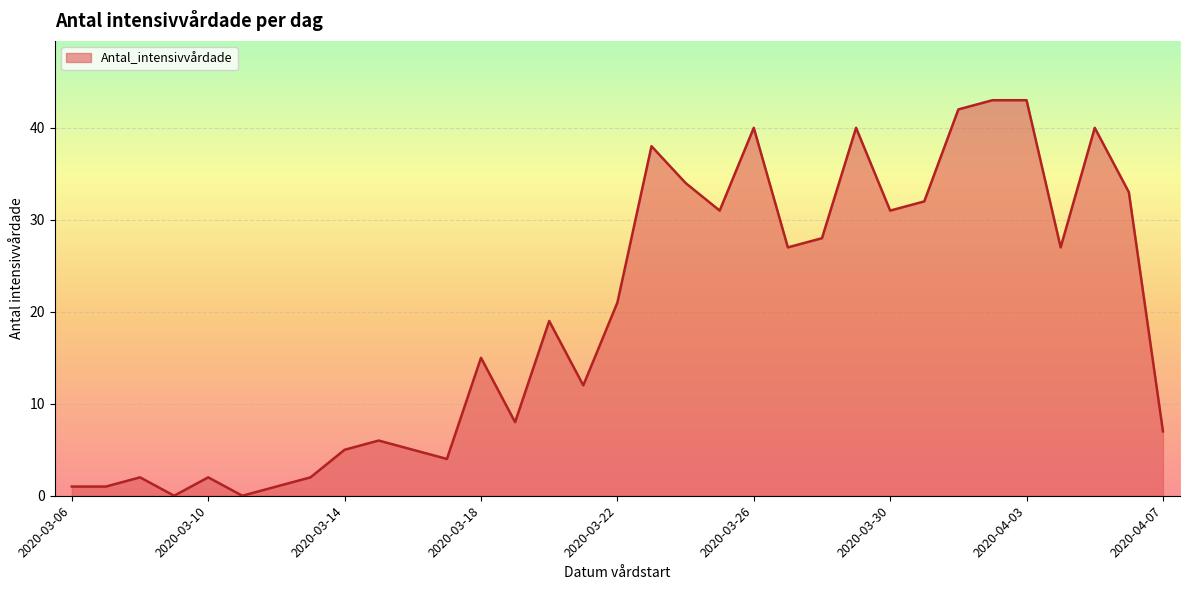

What is the maximum value shown in the chart?

43